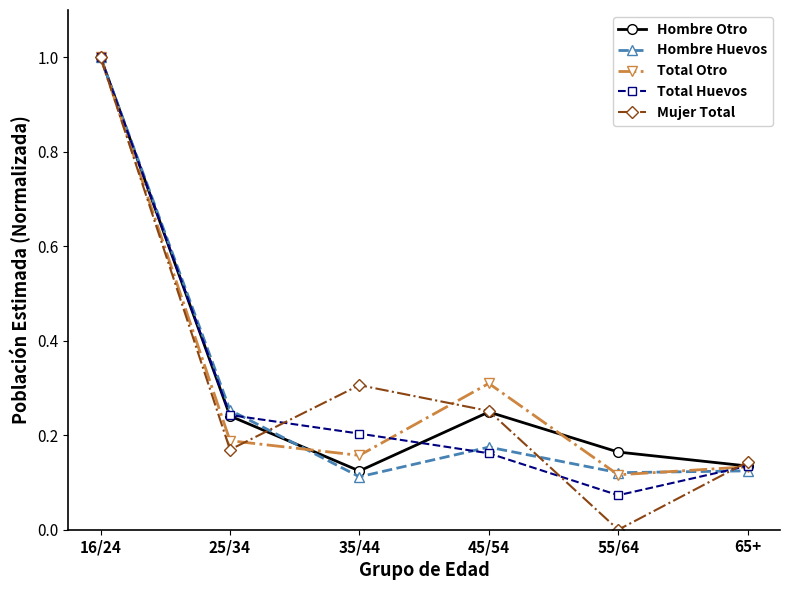

In Total Otro, how many points are higher than both neighbors (excluding endpoints)?

1